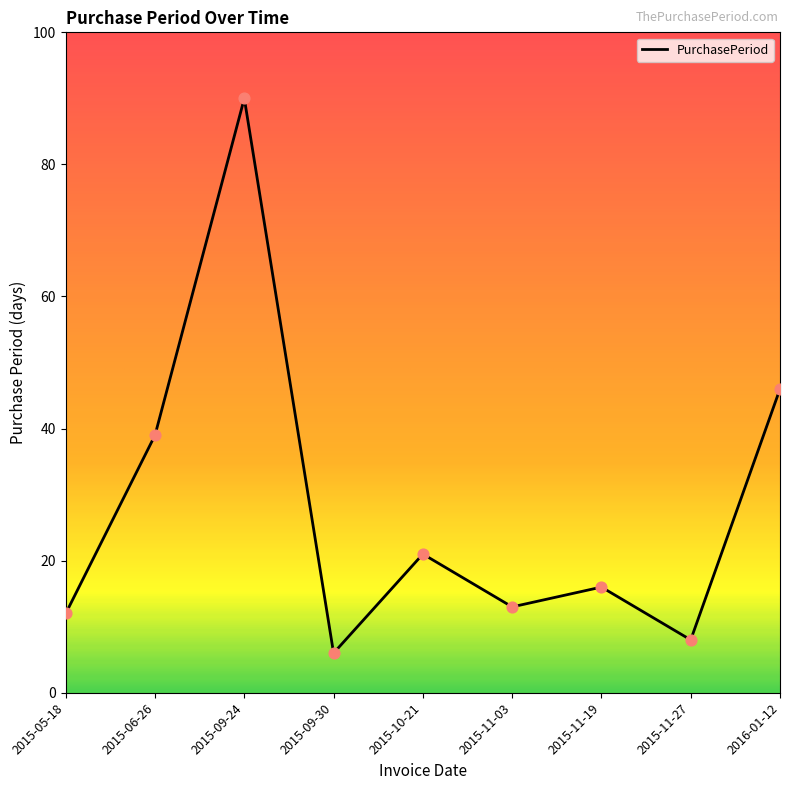

What is the change in value from 2015-06-26 to 2015-09-24?

+51